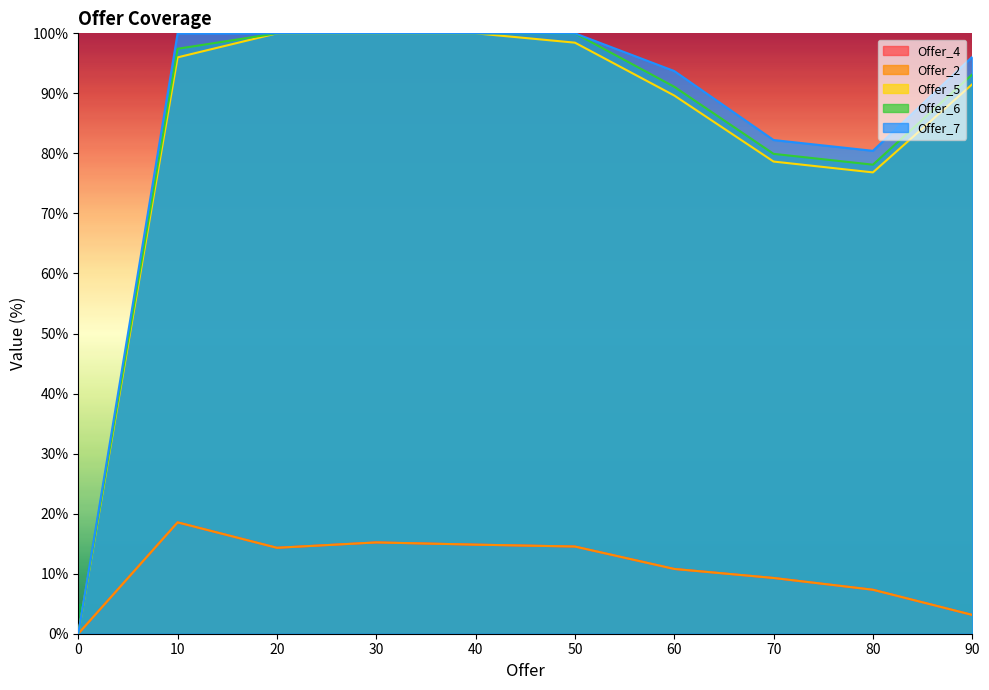

Reading left to right, extract all data points from this chart.

Offer_4: 0.0	18.5	14.3	15.2	14.8	14.5	10.8	9.3	7.3	3.1
Offer_2: 0.0	18.5	14.3	15.2	14.8	14.5	10.8	9.3	7.3	3.1
Offer_5: 0.0	96.0	100.0	100.0	100.0	98.4	89.6	78.6	76.8	91.5
Offer_6: 0.0	97.4	100.0	100.0	100.0	100.0	91.1	79.9	78.1	93.2
Offer_7: 0.0	100.0	100.0	100.0	100.0	100.0	93.7	82.2	80.4	96.1